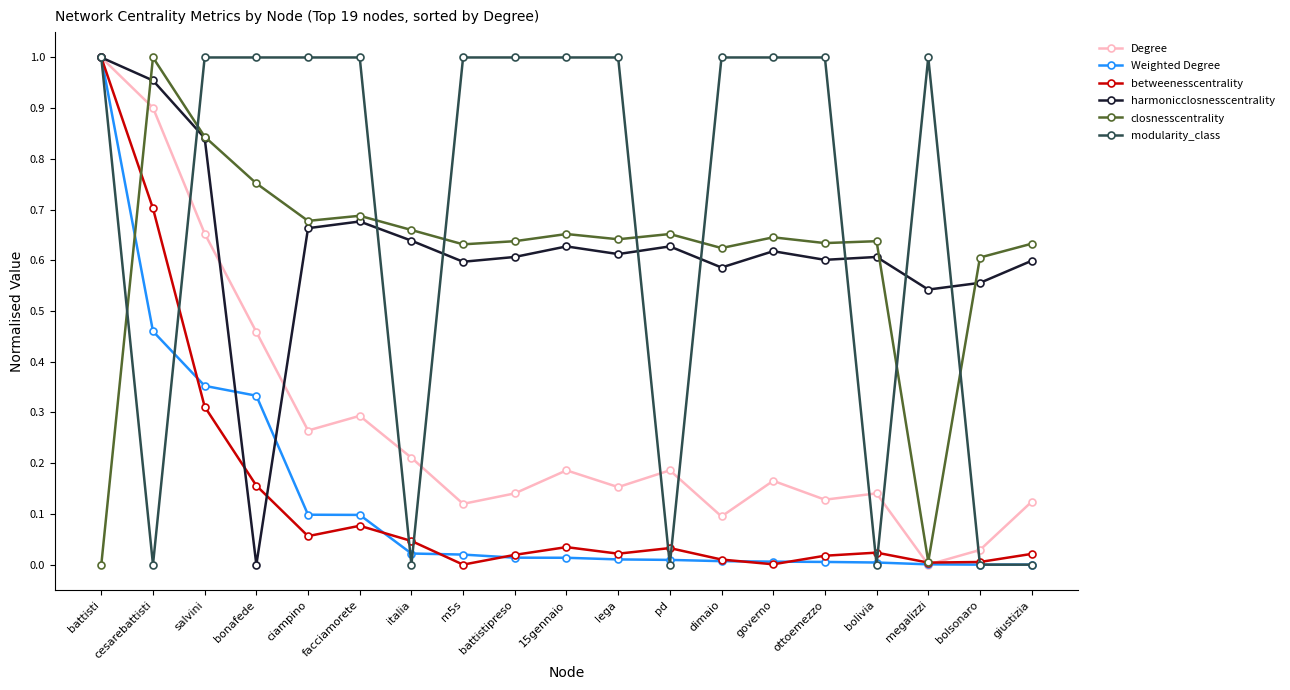

How many series are shown in this chart?

6